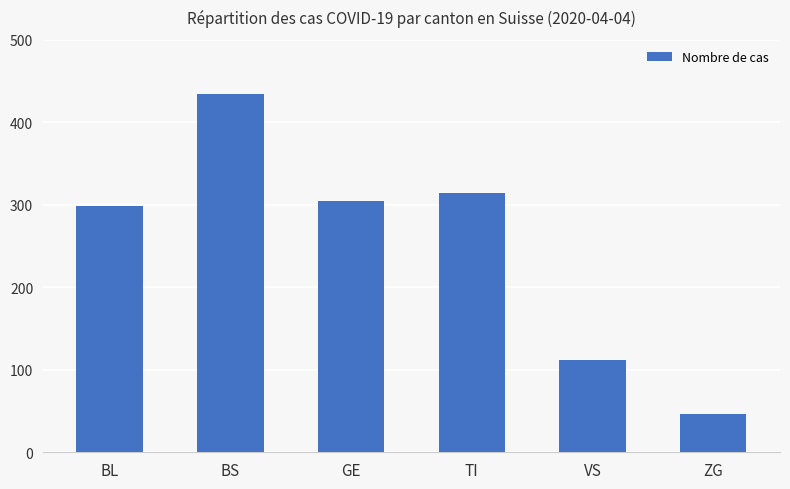

Which has a higher value, BL or GE?

GE